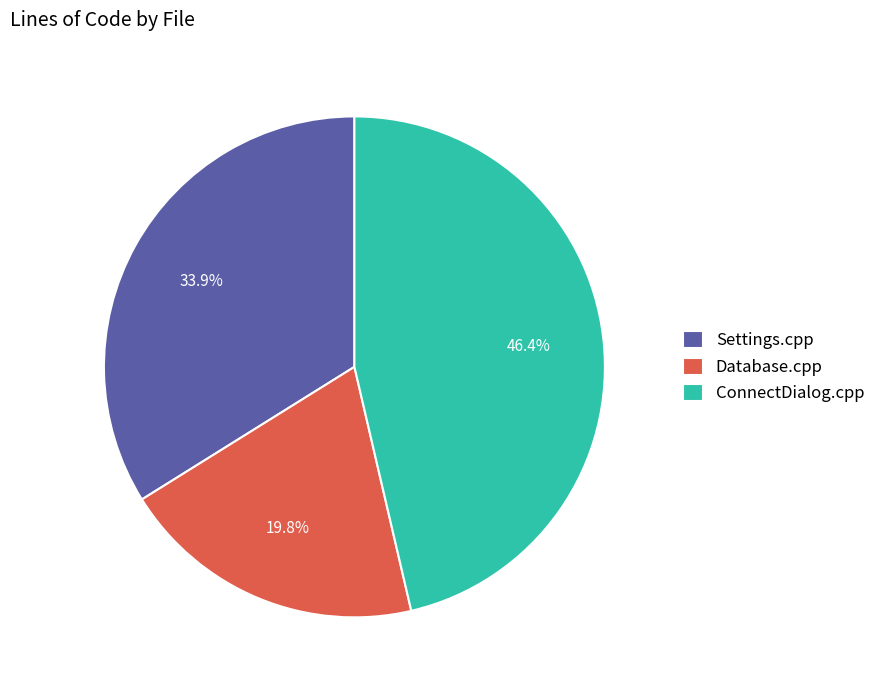

What percentage is the Database.cpp slice, to the nearest percent?

20%